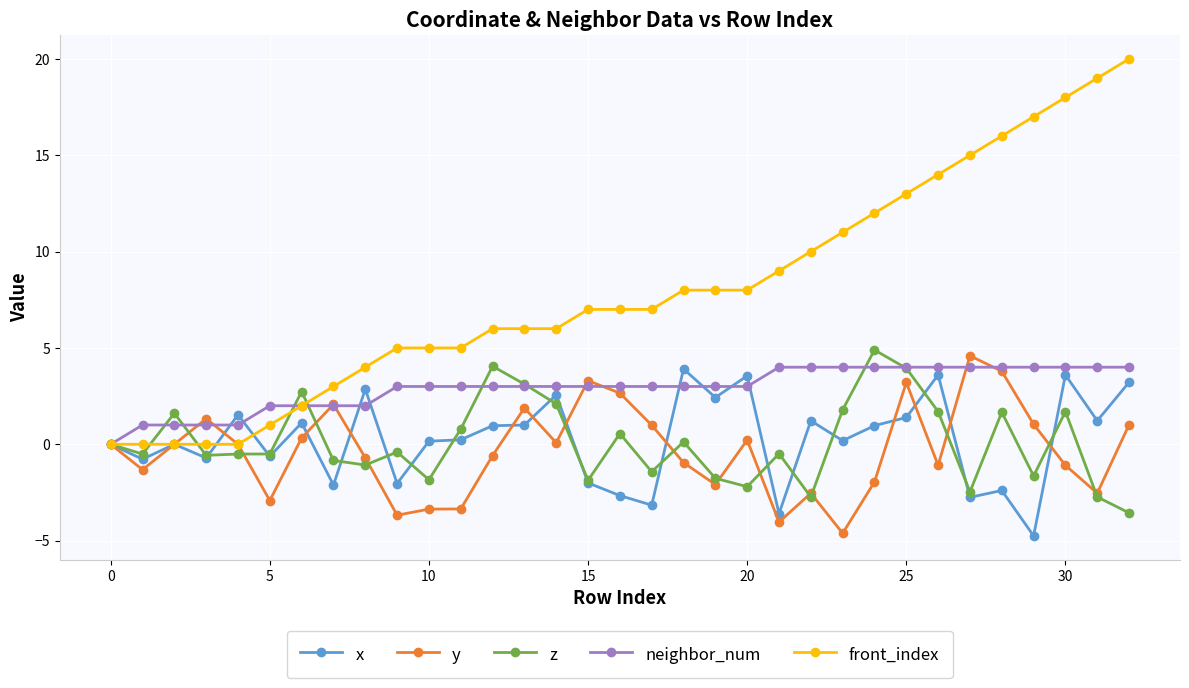

What is the greatest value displayed?

20.0